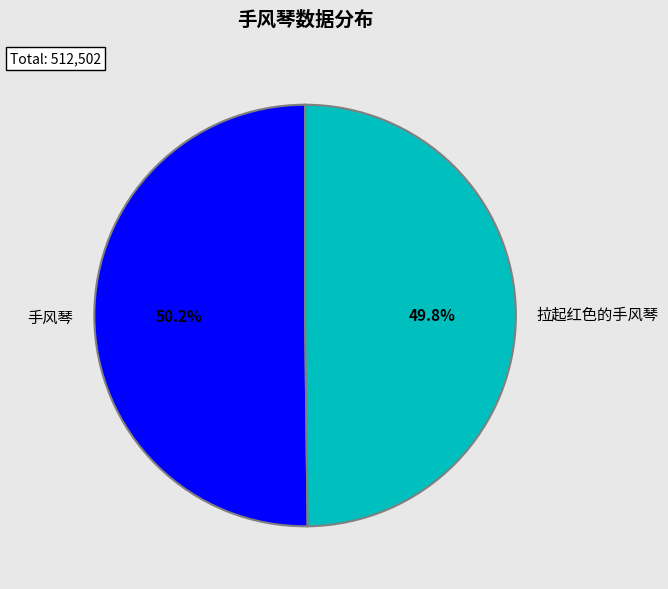

Approximately how many times larger is the value at 手风琴 compared to 拉起红色的手风琴?

1.0